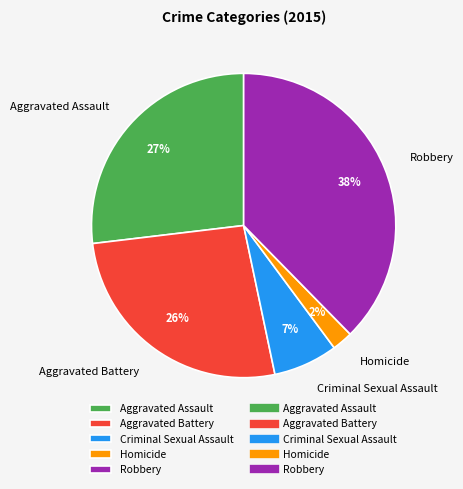

Approximately how many times larger is the value at Criminal Sexual Assault compared to Aggravated Assault?

0.3